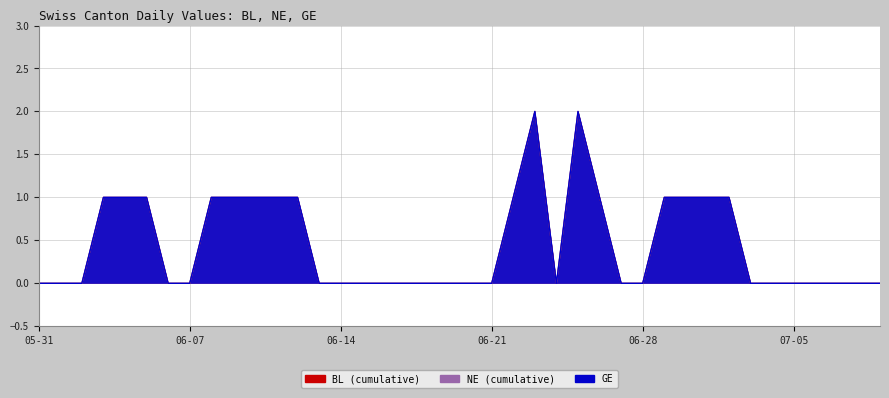

Which series has the largest total across all categories?

GE